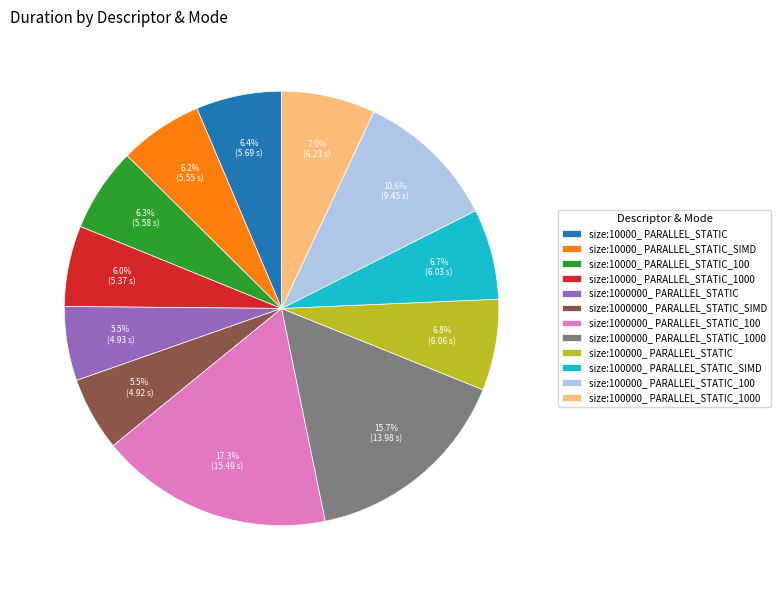

How much of the chart is everything except size:1000000_ PARALLEL_STATIC_1000?

84.3%